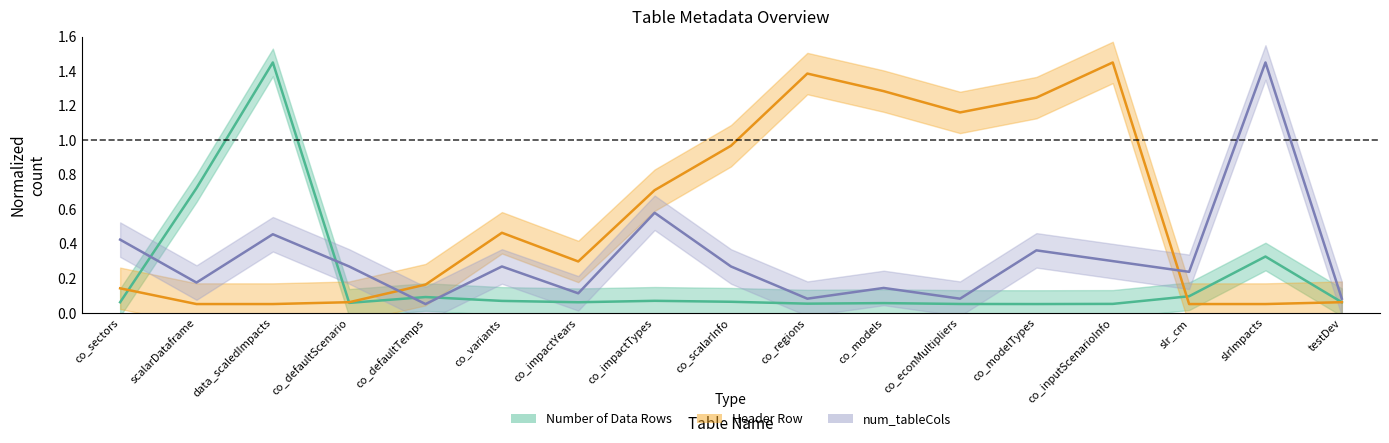

Is the value of Number of Data Rows at slr_cm greater than the value of num_tableCols at co_impactTypes?

No